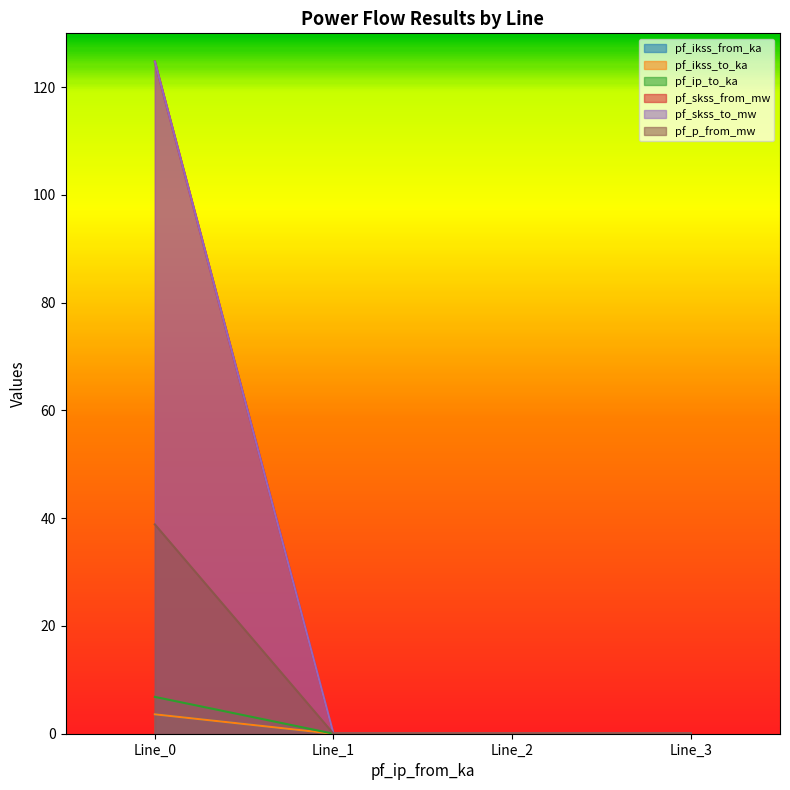

True or false: pf_ip_to_ka has more than 1 points higher than both neighbors.

False